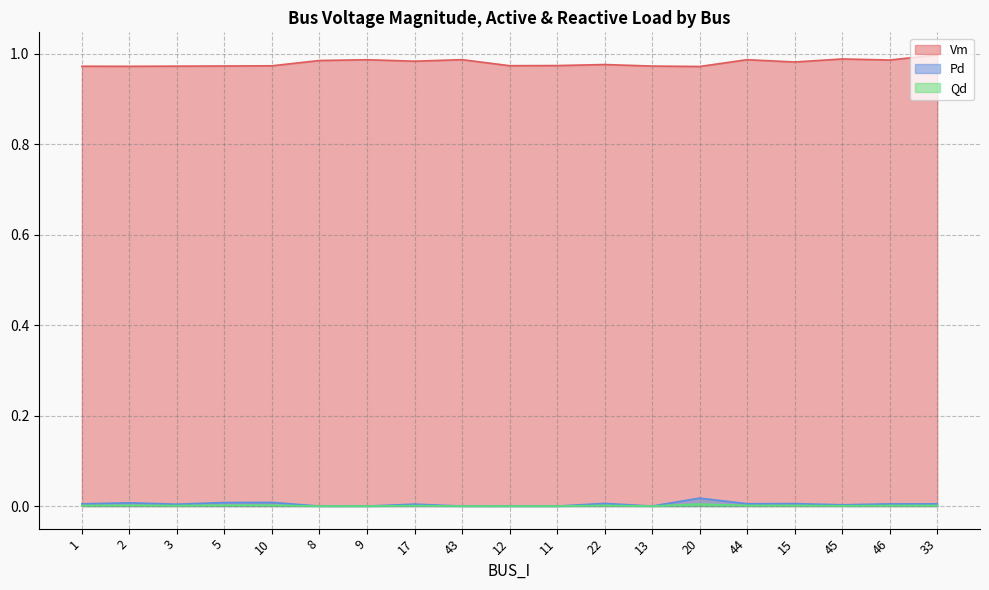

True or false: Pd has more than 1 interior local peaks.

True